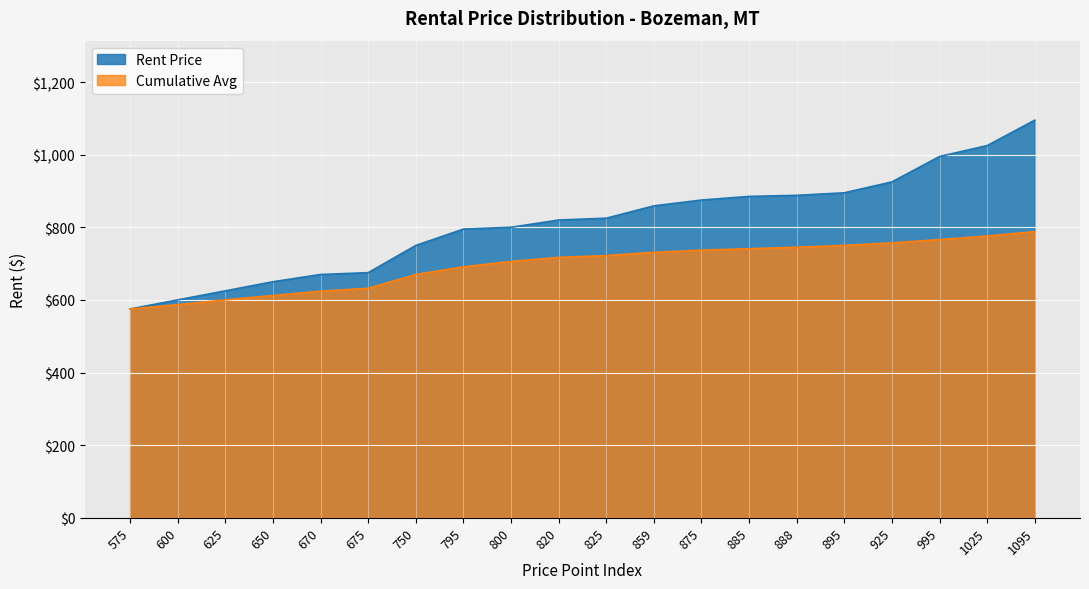

Which series has the largest total across all categories?

Rent Price